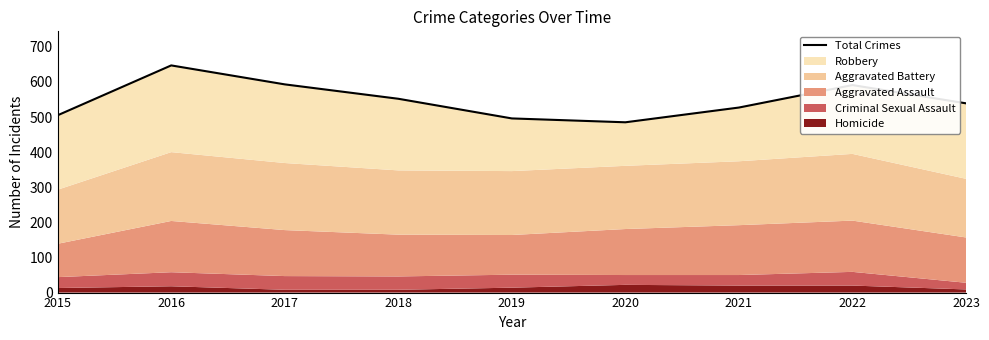

True or false: there are more than 2 points higher than both neighbors.

False